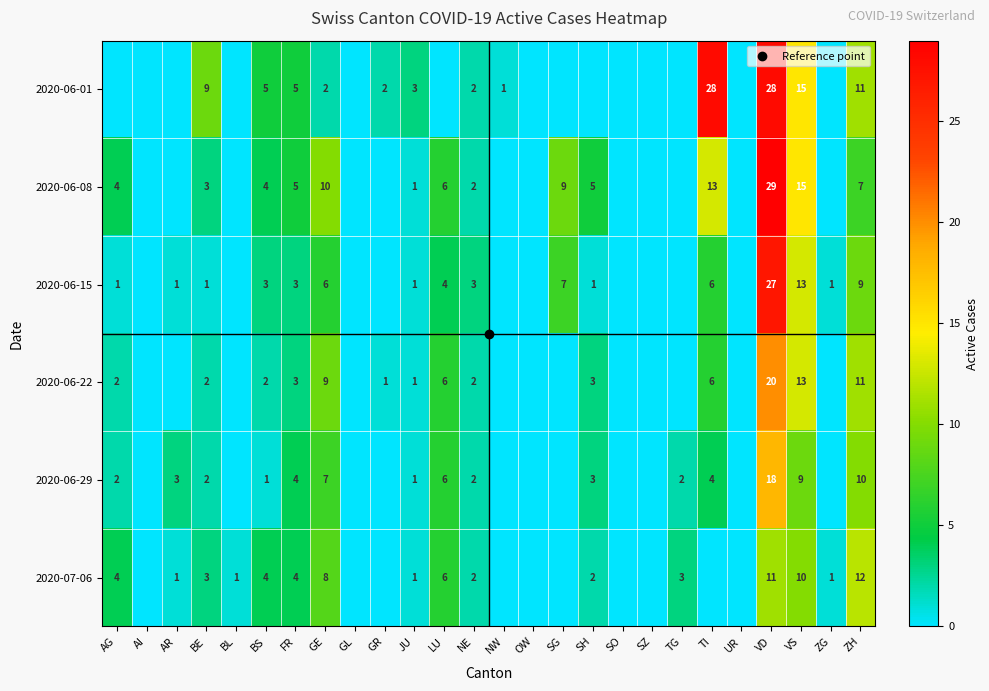

Is it true that 2020-06-22 equals 3 at BS?

False